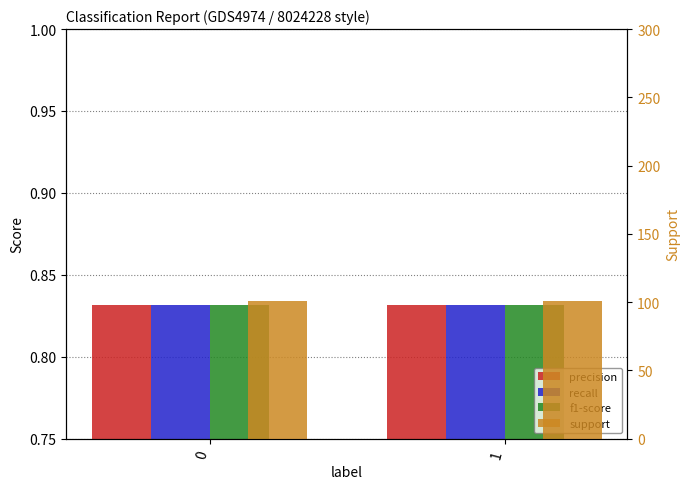

How many distinct data groups are displayed?

4